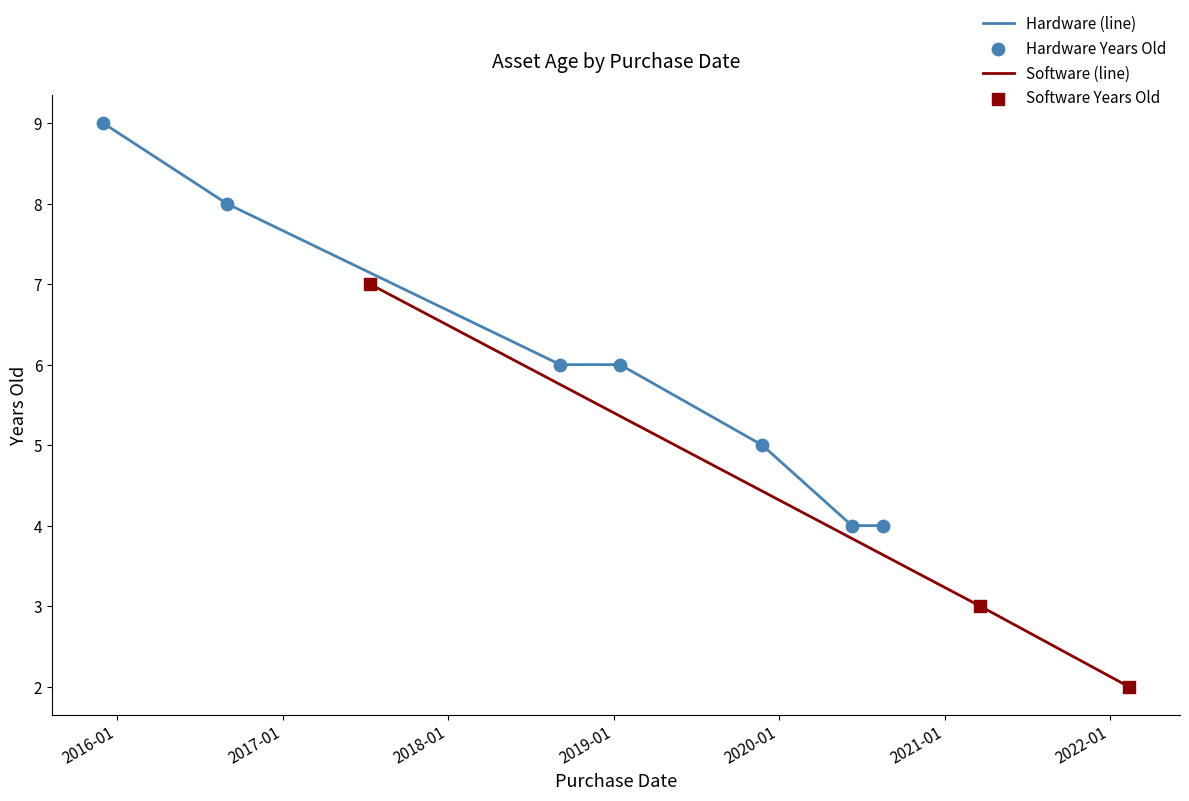

What is the change in value from 2015-12-01 to 2018-09-05?

-3